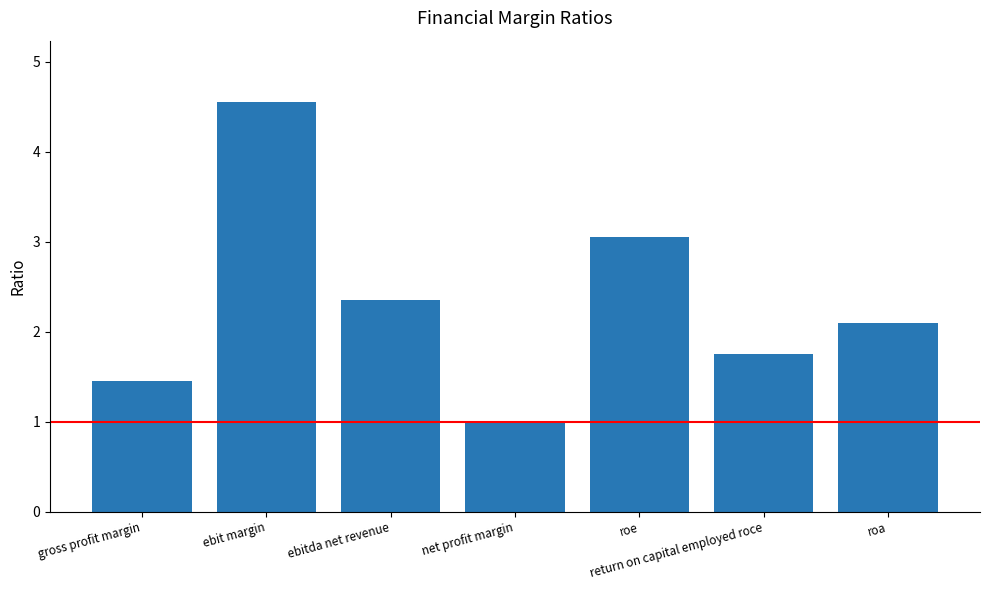

What is the value of the 7th bar from the left?

2.1